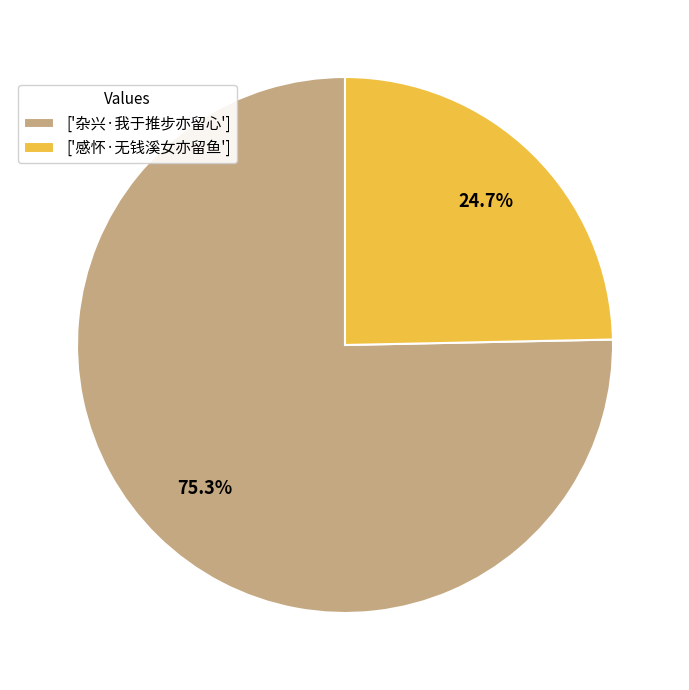

What percentage do ['感怀·无钱溪女亦留鱼'] and ['杂兴·我于推步亦留心'] together represent?

100.0%